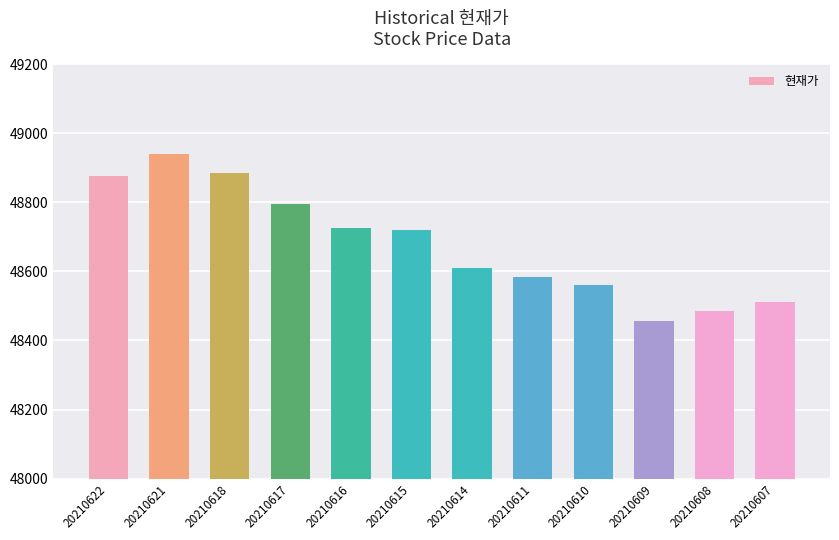

The chart shows a value of 48560 at 20210610. True or false?

True